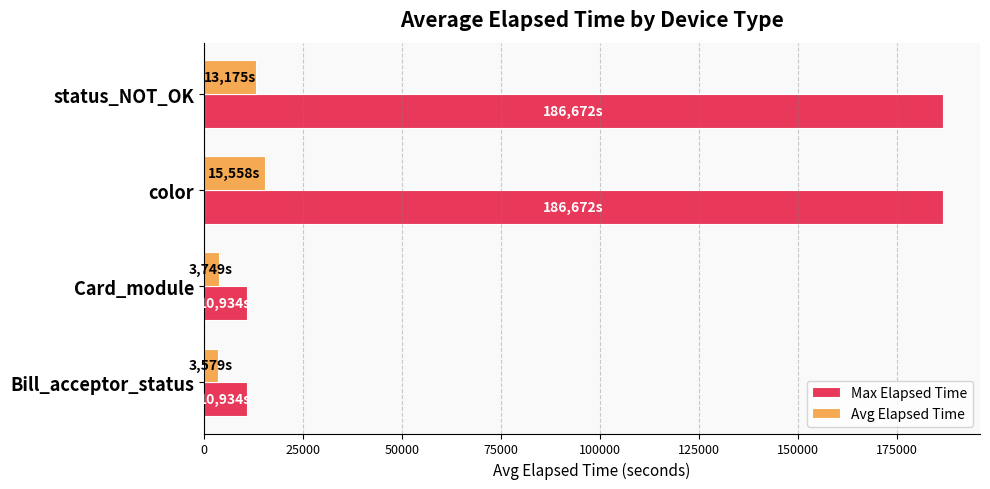

Read the Max Elapsed Time value at status_NOT_OK.

186672.0